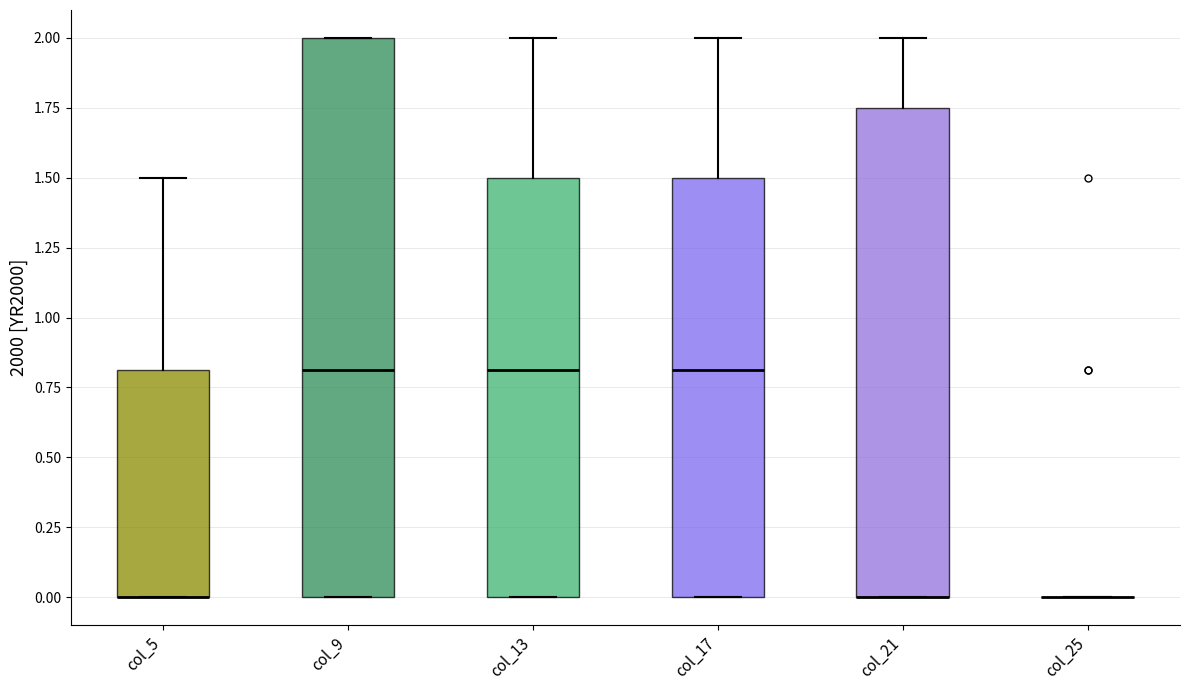

Reading left to right, transcribe this box plot: for each box, give where its median line is, the range the box spans, and where its two whiskers end, as read against the y-axis. The values are not printed on the chart, so give them approximately, as read against the axis.

col_5: median 0.00 (drawn on the box's lower edge), box 0.00 to 0.80, whiskers 0.00 to 1.50
col_9: median 0.80, box 0.00 to 2.00, whiskers 0.00 to 2.00
col_13: median 0.80, box 0.00 to 1.50, whiskers 0.00 to 2.00
col_17: median 0.80, box 0.00 to 1.50, whiskers 0.00 to 2.00
col_21: median 0.00 (drawn on the box's lower edge), box 0.00 to 1.75, whiskers 0.00 to 2.00
col_25: box collapsed to a line at 0.00, whiskers 0.00 to 0.00